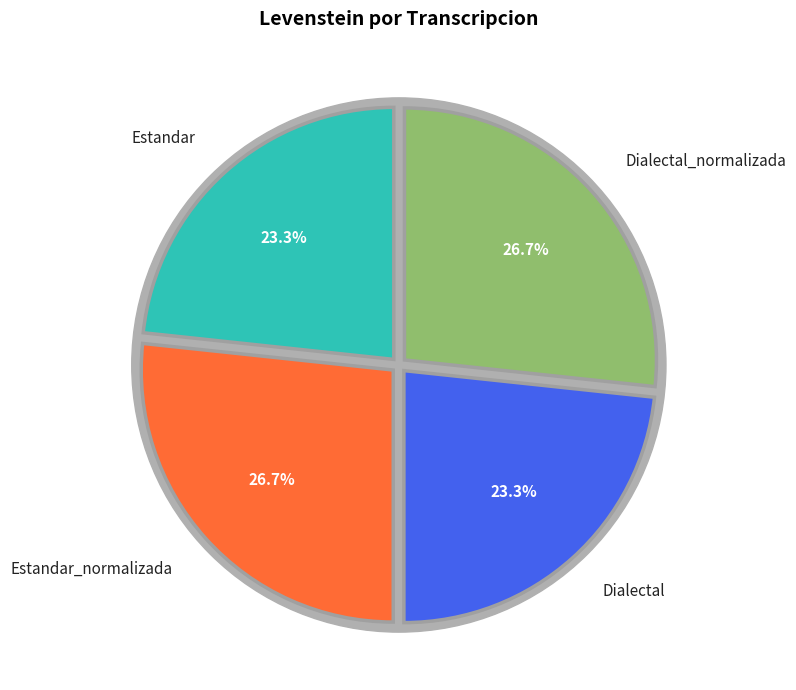

To the nearest percent, what portion does Dialectal represent?

23%